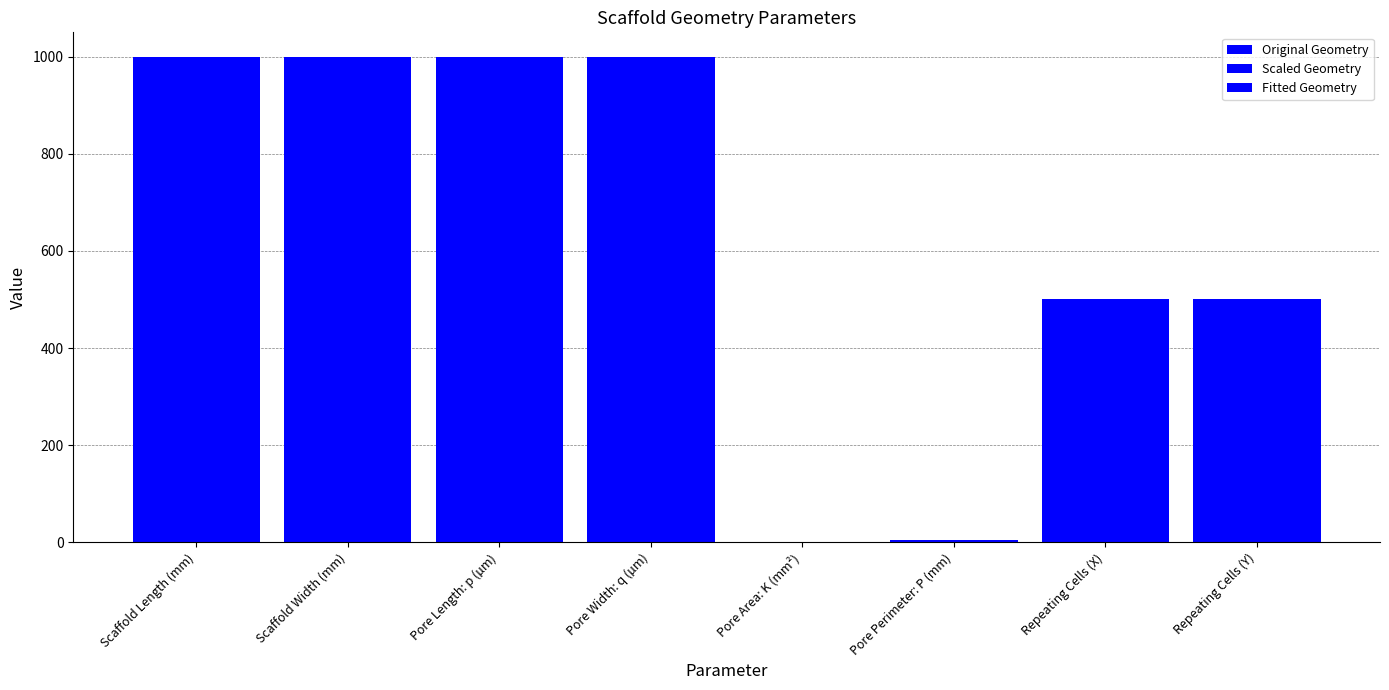

At which category does the chart reach its peak across all series?

Scaffold Length (mm)